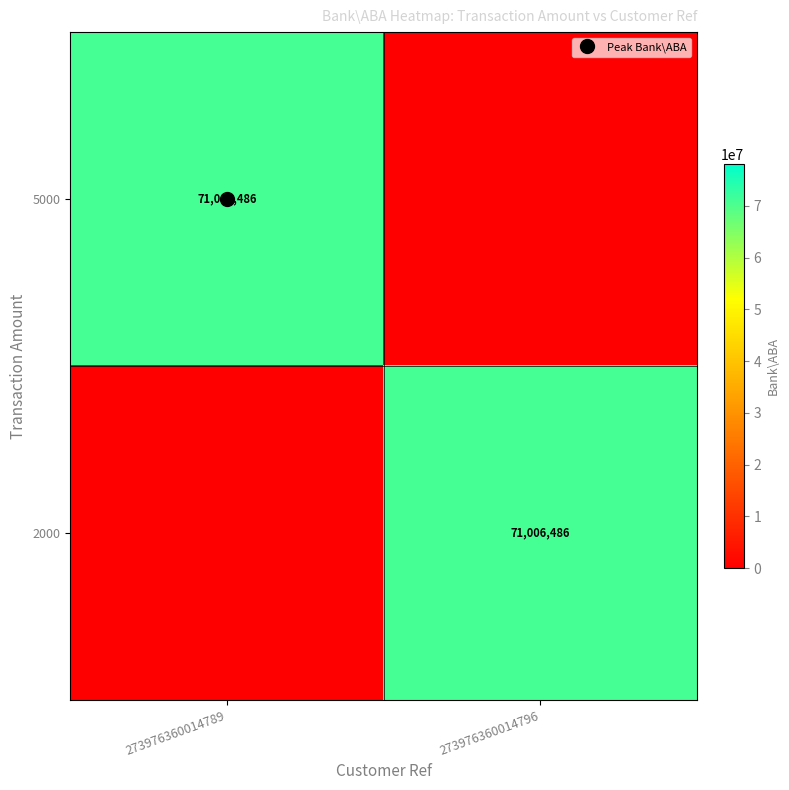

At which label does 5000 reach its minimum?

273976360014796